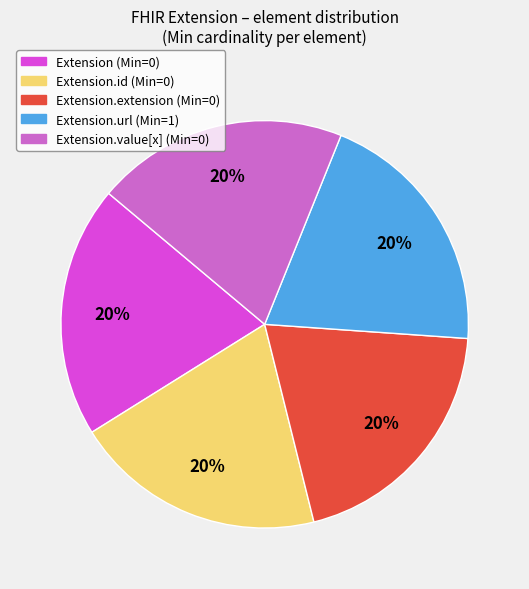

Is there a majority slice in this chart?

No